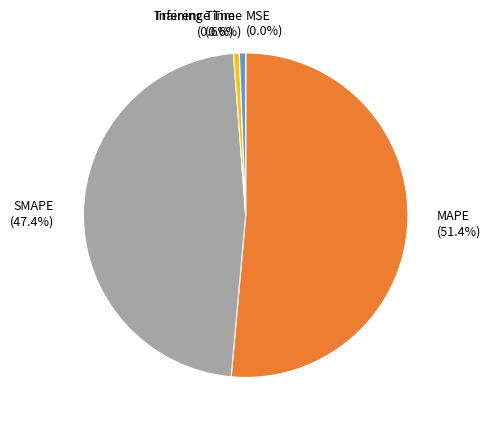

Combined, do Training Time and Inference Time account for over 50%?

No